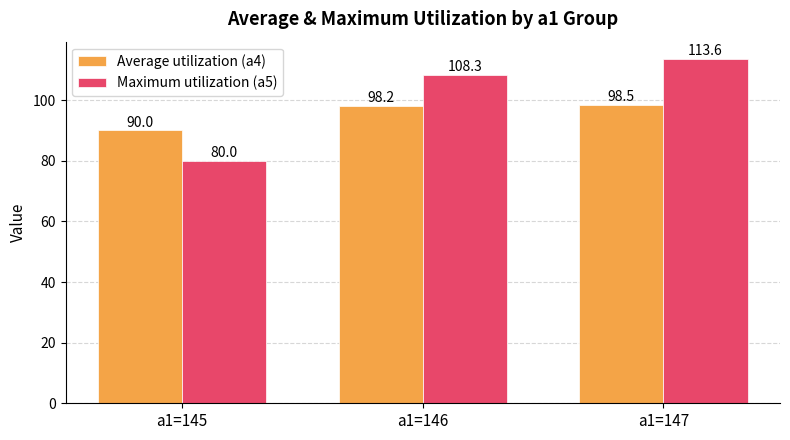

Count the number of categories in the chart.

3